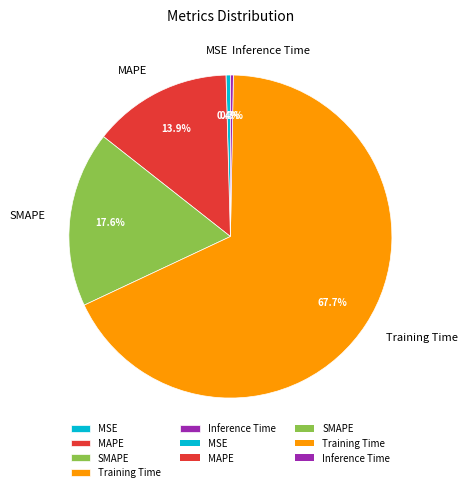

Between MSE and SMAPE, which is larger?

SMAPE